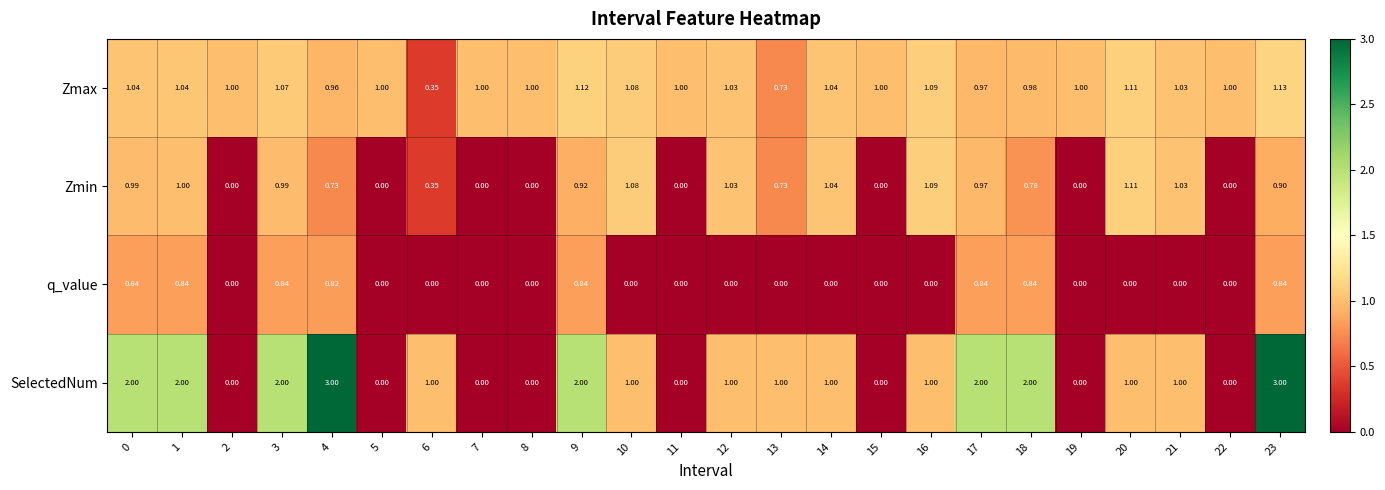

Between 13 and 15, which series saw the biggest shift?

SelectedNum